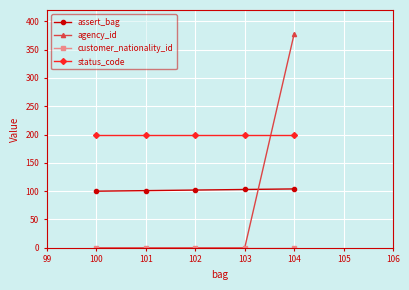

The status_code series shows 200 at 100. True or false?

True